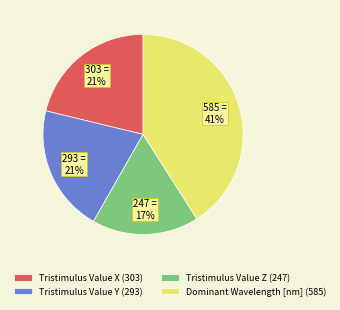

Does any single category account for the majority?

No